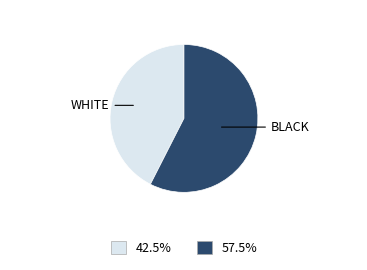

Between BLACK and WHITE, which is larger?

BLACK